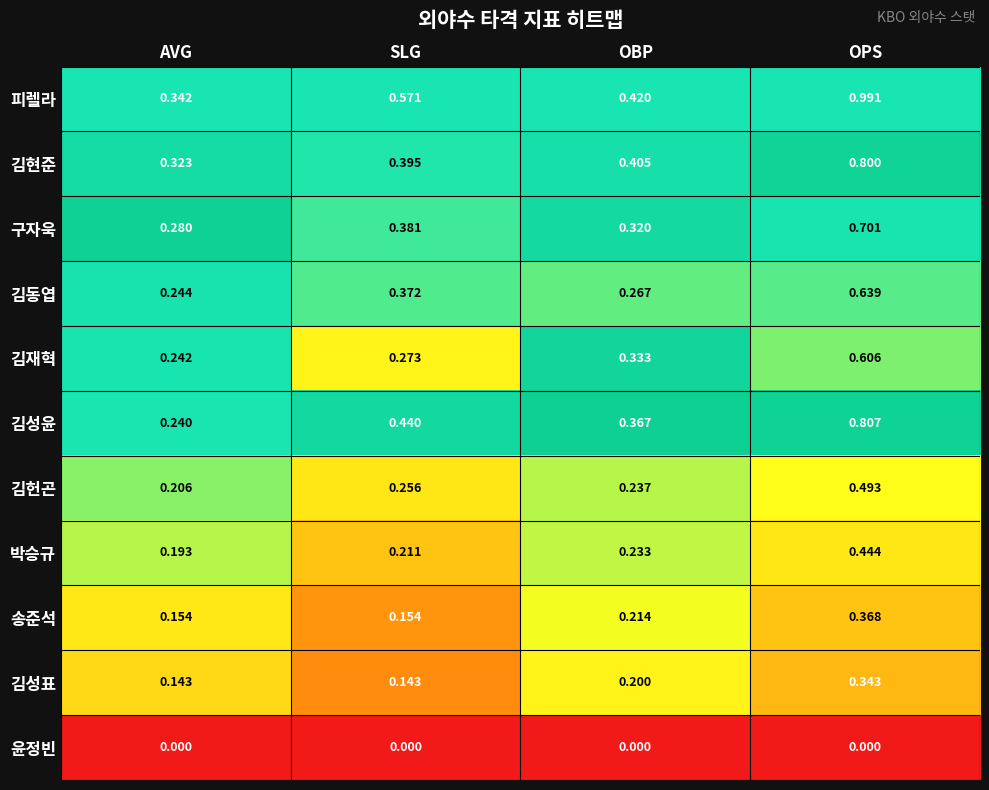

Which category has the highest value in the 송준석 series?

OPS